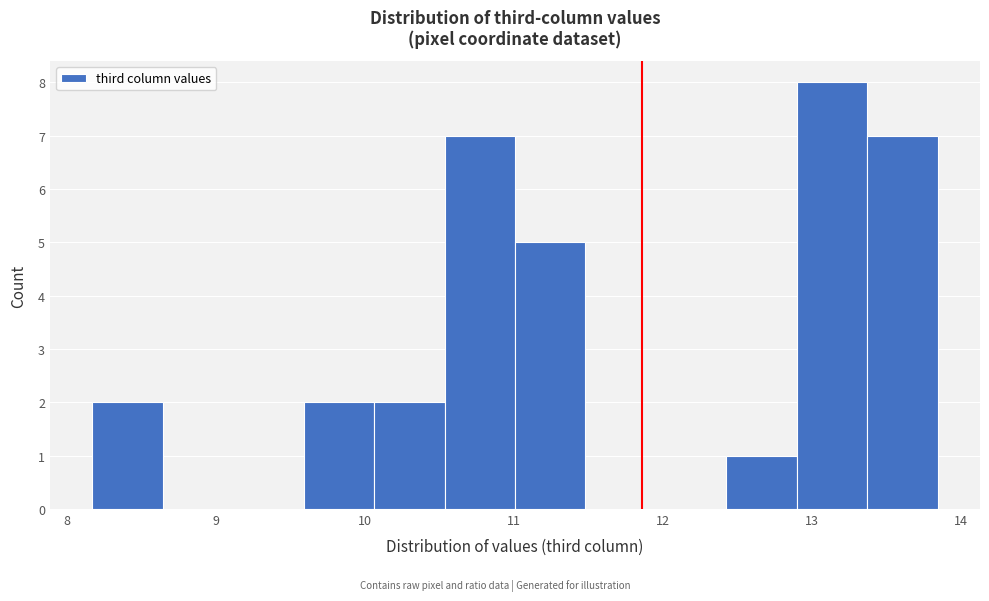

How tall is the bar that spans 10.5 to 11.0 on the x-axis? Neither the bar edges nor the heights are printed on the chart, so give them approximately, as read against the axes.

7